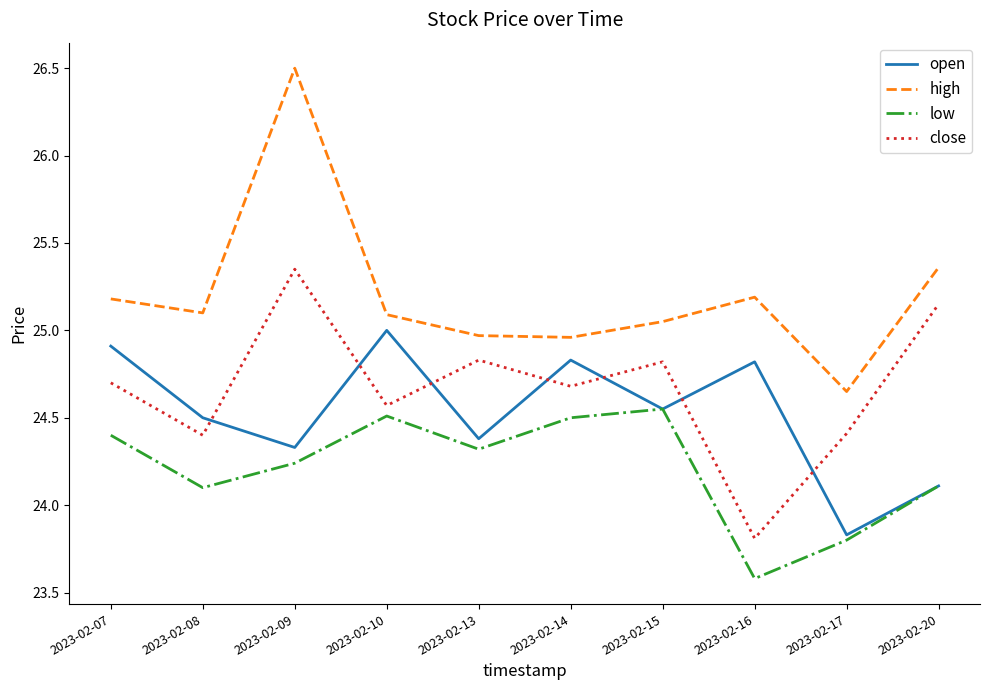

True or false: high and close intersect in this chart.

False